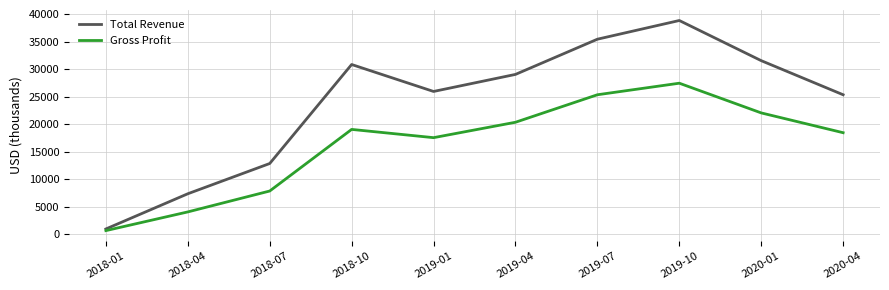

What are all the series names shown in the legend?

Total Revenue, Gross Profit